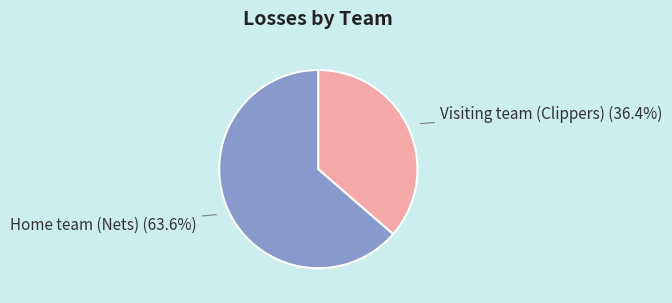

Is the sum of Home team (Nets) and Visiting team (Clippers) greater than half?

Yes